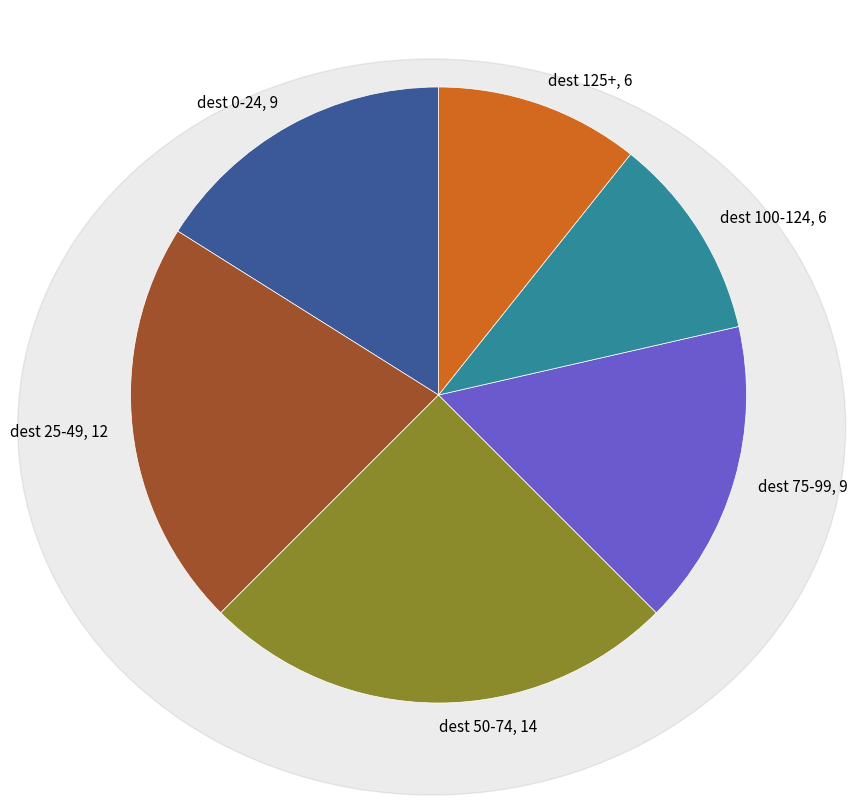

Does dest 0-24, 9 account for over 50% of the chart?

No